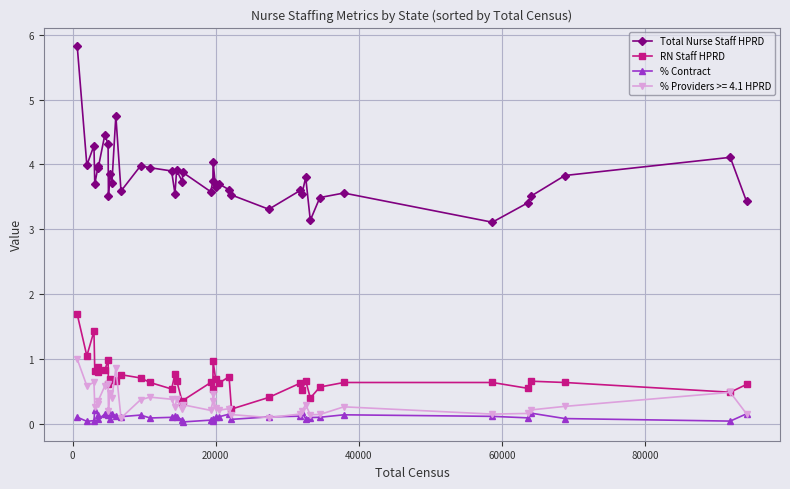

True or false: Total Nurse Staff HPRD and % Contract cross at least once.

False